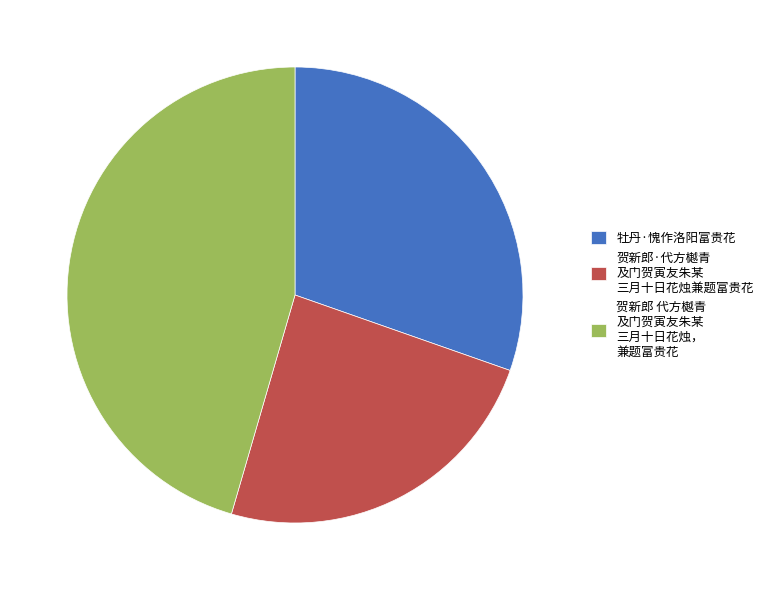

Is there any slice that represents more than half of the pie?

No